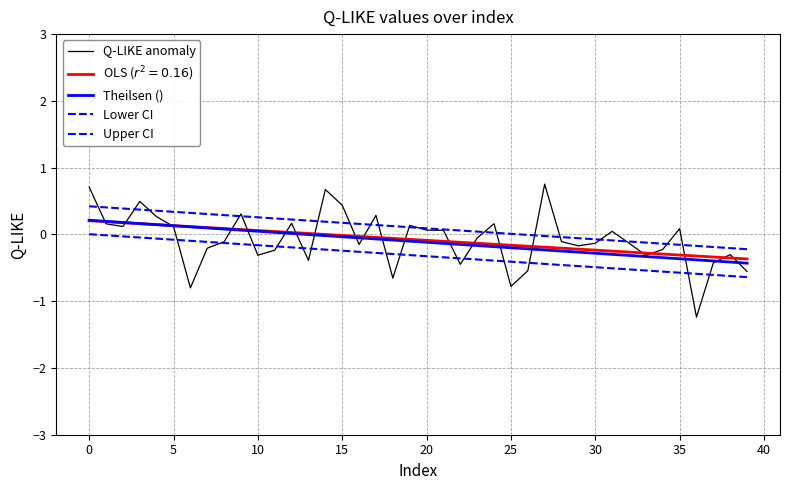

After their last crossing, which series has the higher values: Q-LIKE anomaly or Lower CI?

Q-LIKE anomaly